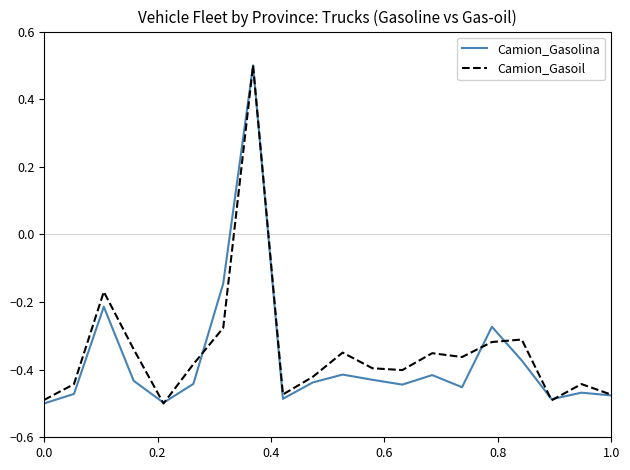

What is the greatest value displayed?

0.5